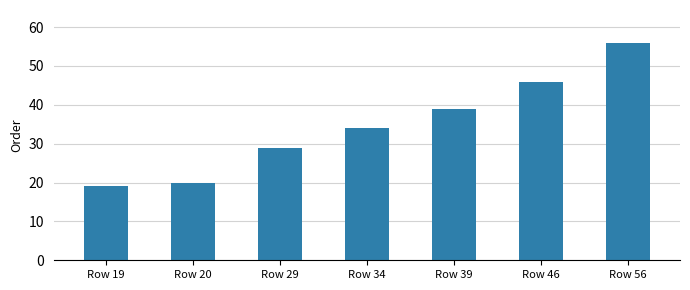

At which label is the value closest to 37?

Row 39